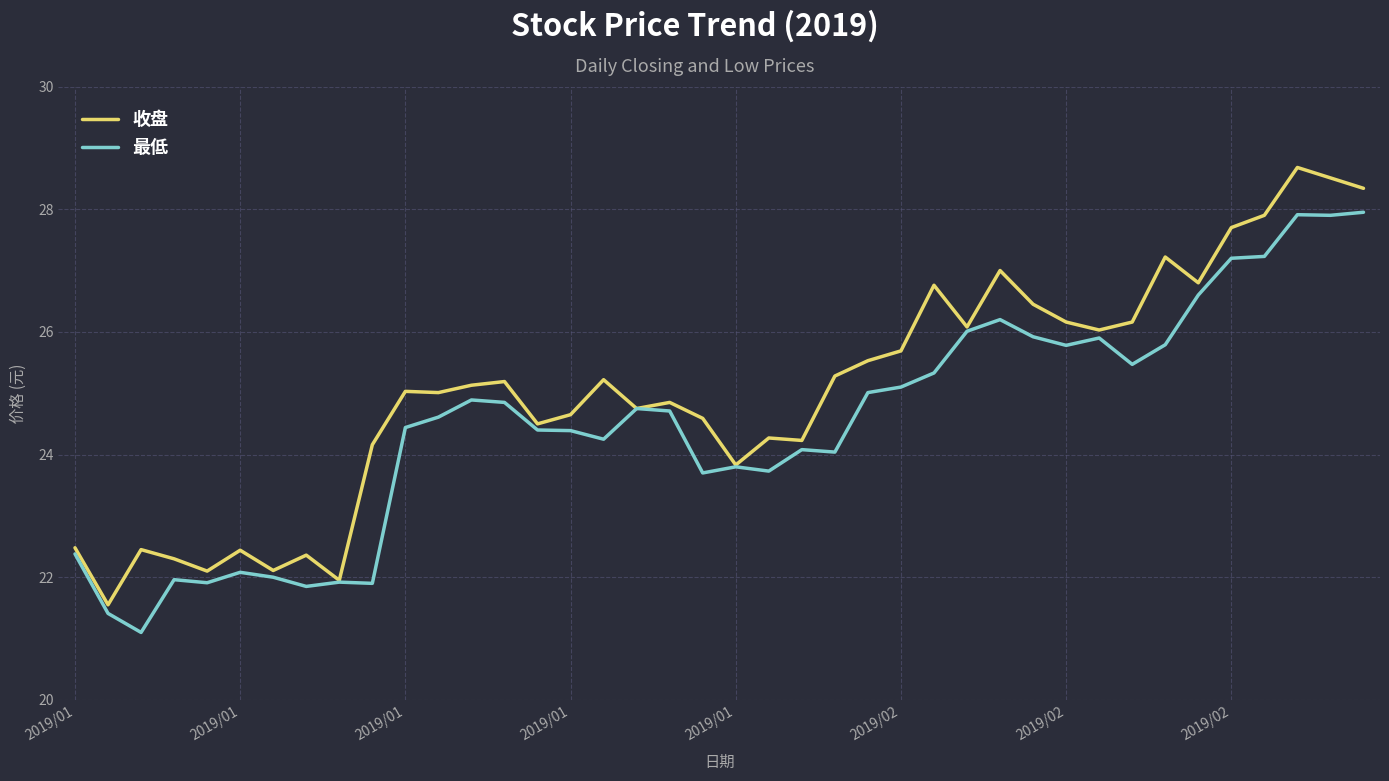

What is the highest value of the 收盘 series?

28.7